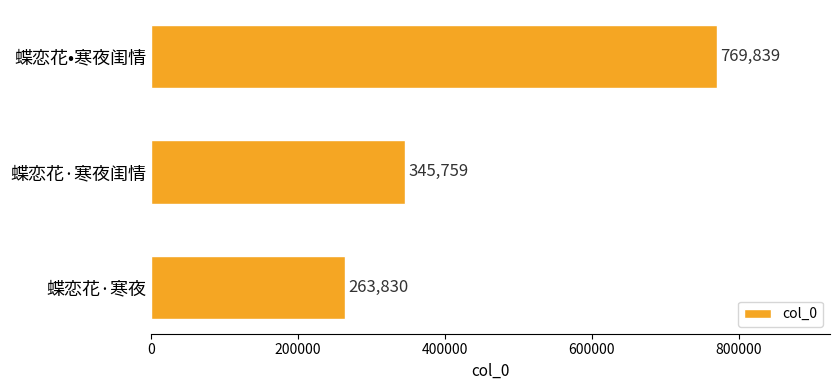

The value at 蝶恋花·寒夜 is 121490. True or false?

False